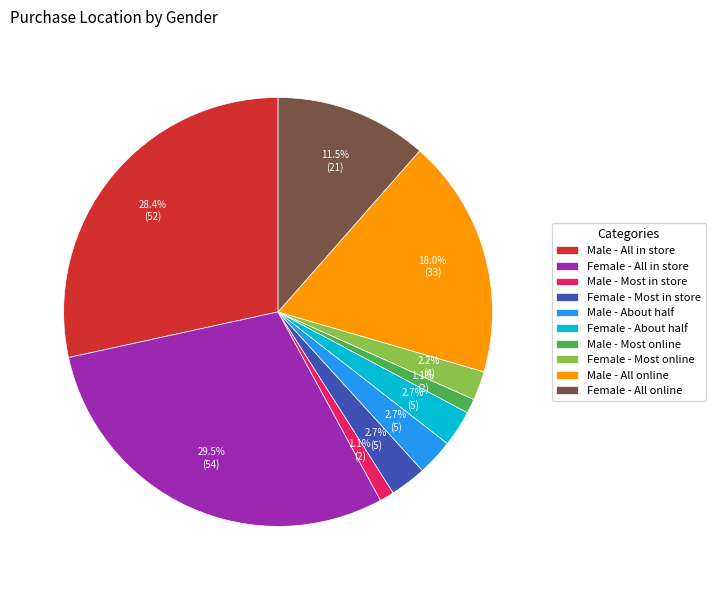

Is Female - All in store the majority of the pie?

No